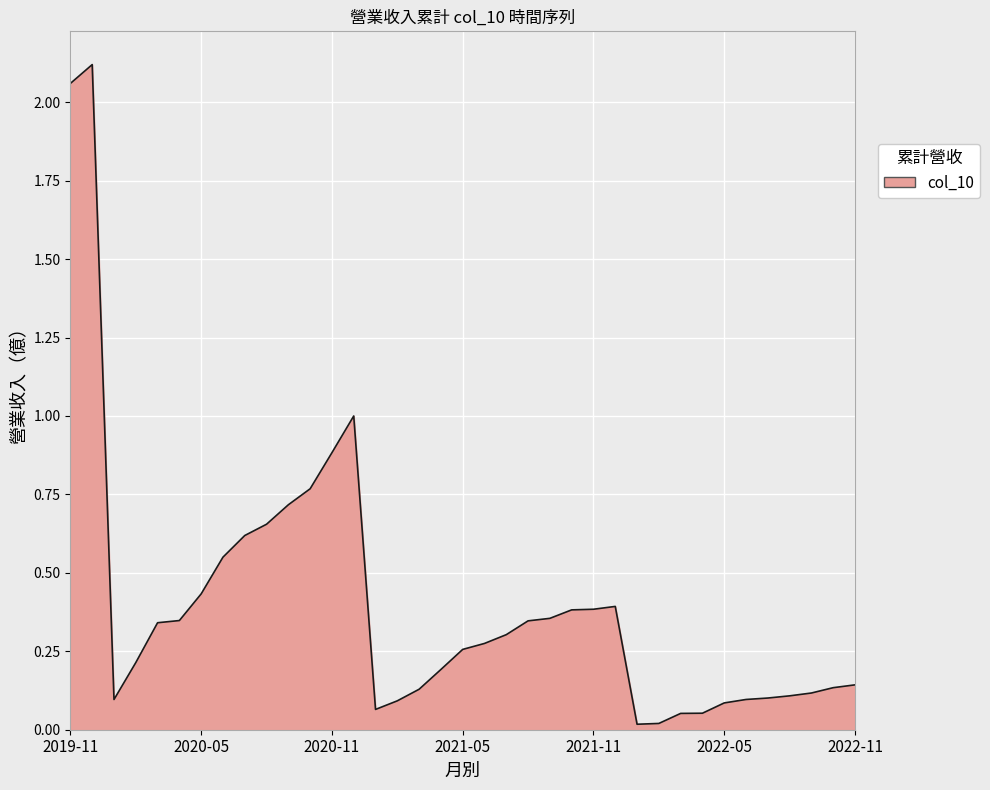

Rank the categories by value from lowest to highest.

2022-01, 2022-02, 2022-03, 2022-04, 2021-01, 2022-05, 2021-02, 2020-01, 2022-06, 2022-07, 2022-08, 2022-09, 2021-03, 2022-10, 2022-11, 2021-04, 2020-02, 2021-05, 2021-06, 2021-07, 2020-03, 2021-08, 2020-04, 2021-09, 2021-10, 2021-11, 2021-12, 2020-05, 2020-06, 2020-07, 2020-08, 2020-09, 2020-10, 2020-11, 2020-12, 2019-11, 2019-12